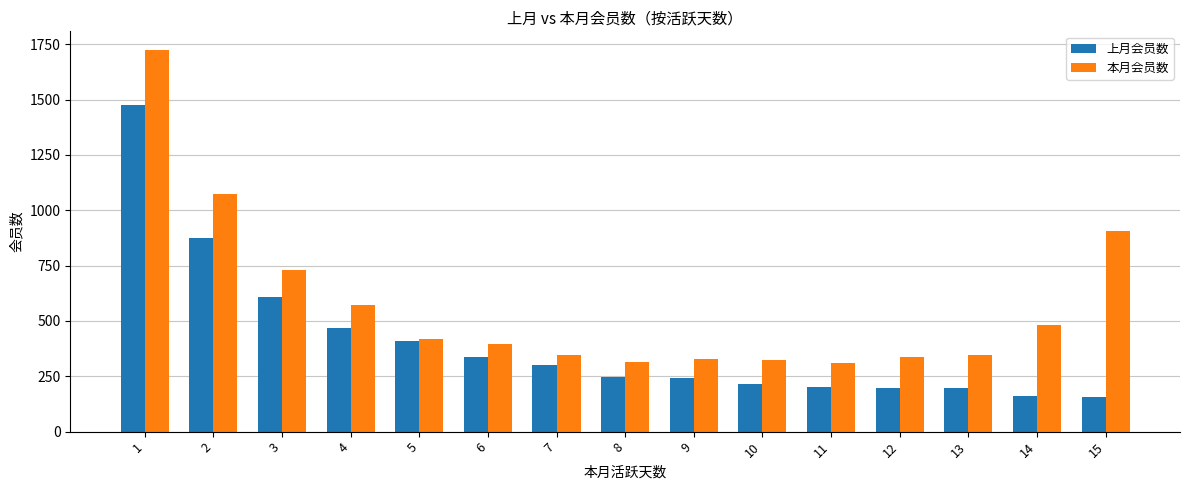

At which category does the chart reach its peak across all series?

1